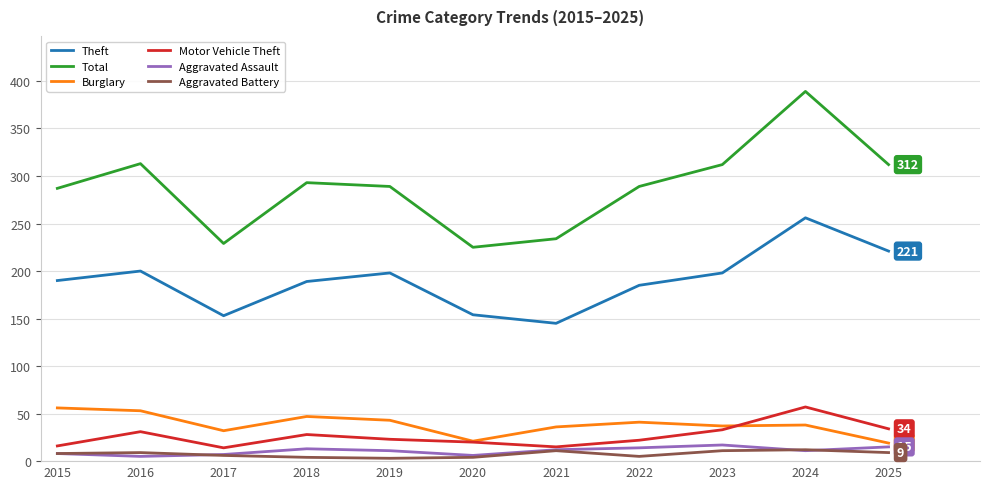

Does the chart have visible grid lines?

Yes